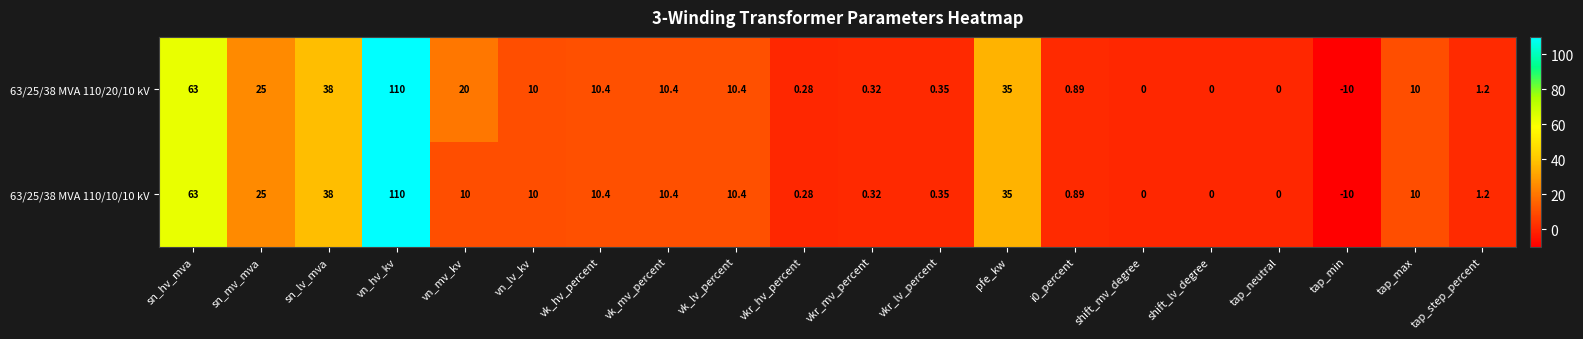

How many distinct data groups are displayed?

2